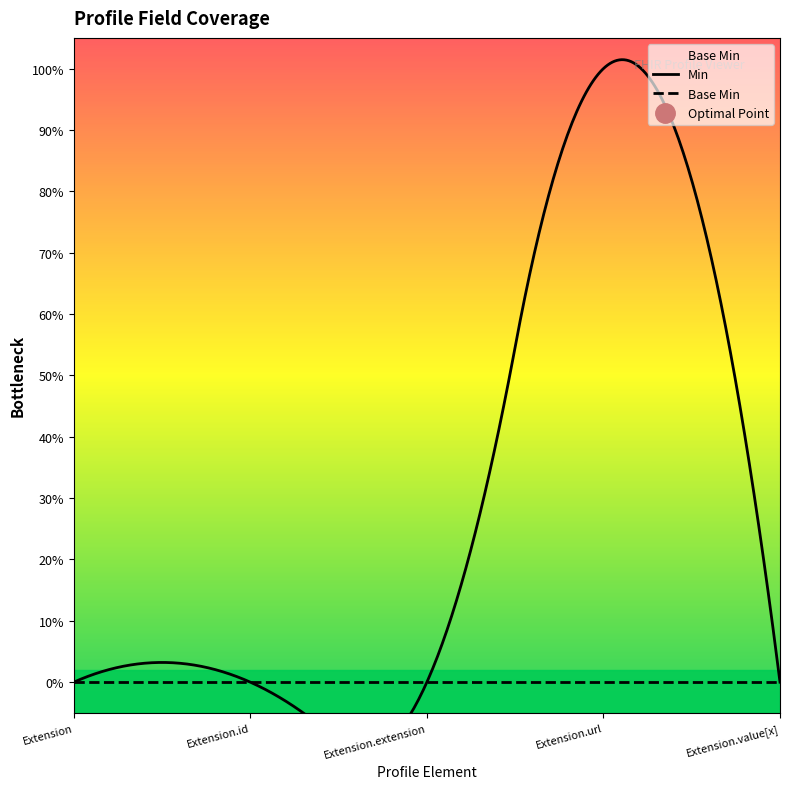

How many lines are shown in the chart?

2